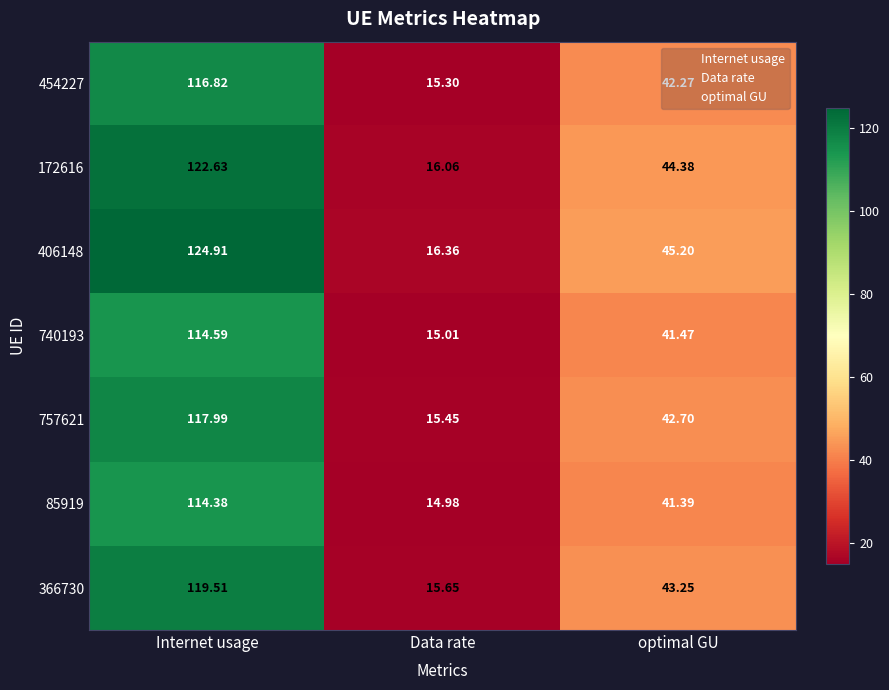

List the series in order of their peak value, lowest first.

85919, 740193, 454227, 757621, 366730, 172616, 406148